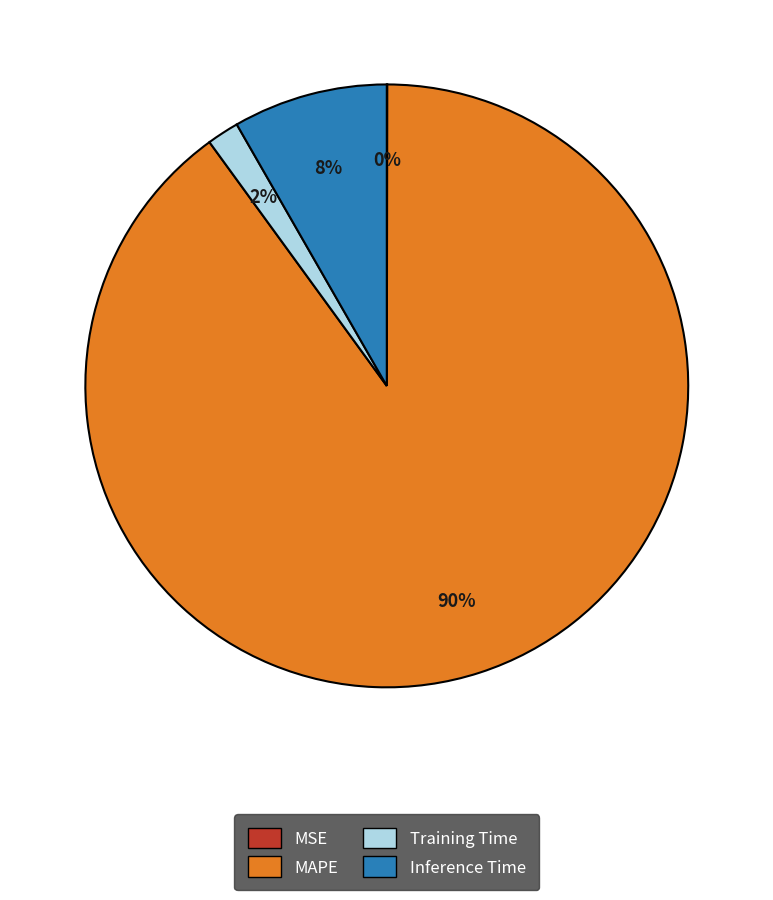

True or false: Training Time accounts for 2% of the total.

True